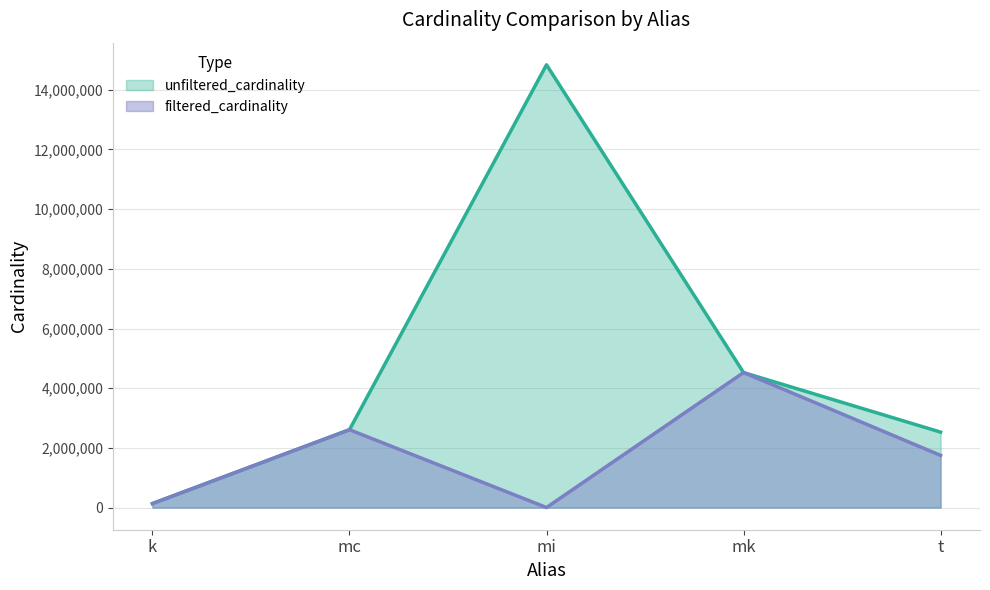

What is the minimum value for filtered_cardinality?

1783